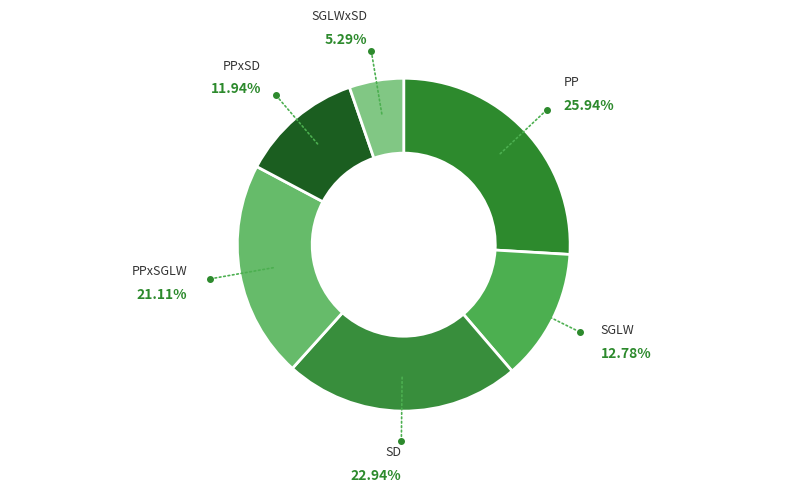

Is it true that SGLW is 13% of the pie?

True